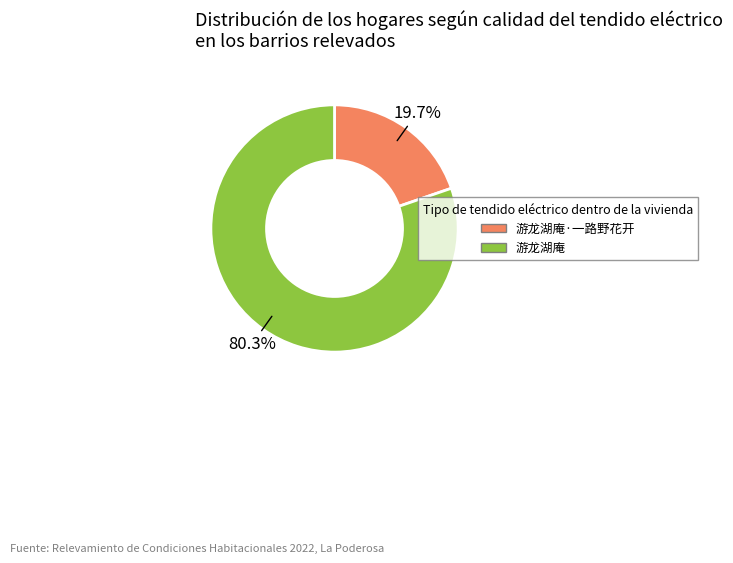

Is there any slice that represents more than half of the pie?

Yes